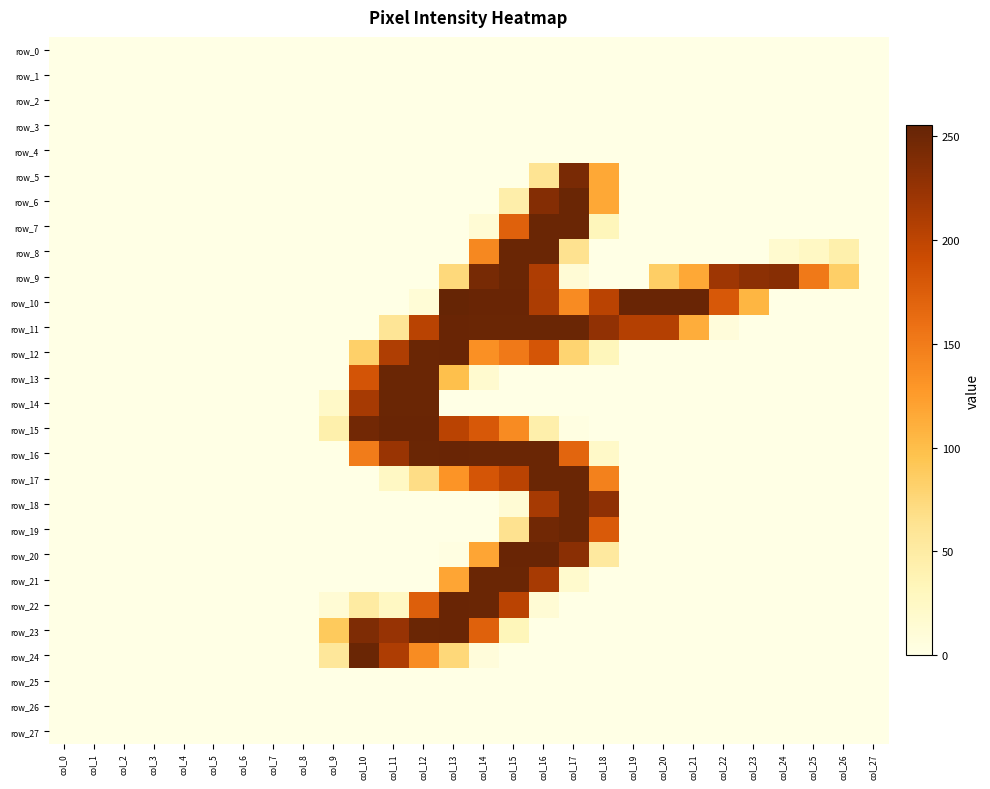

How many values in row_12 are above zero?

9